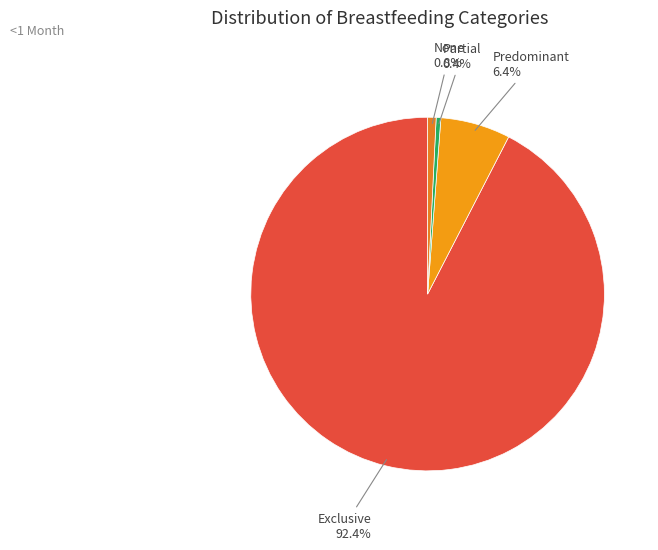

To the nearest percent, what is the combined percentage of Predominant and None?

7%